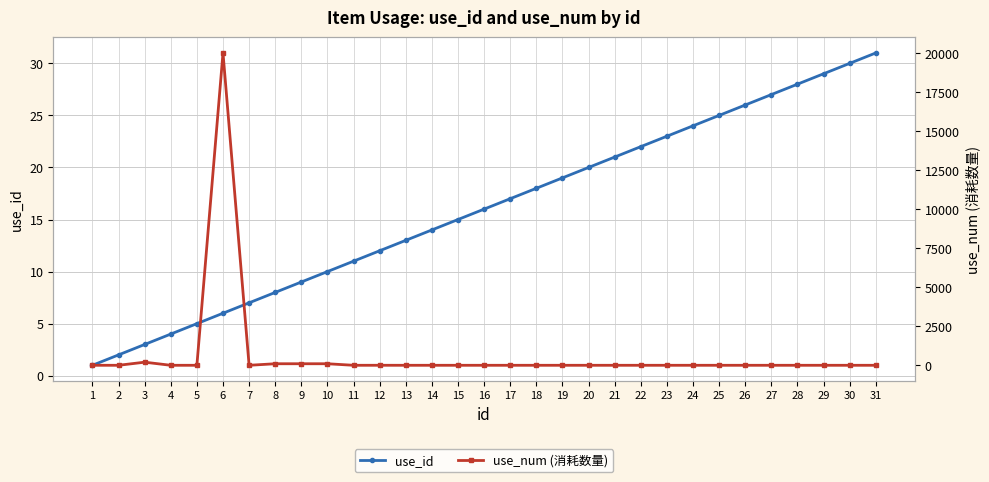

What is the difference between the maximum and minimum values in the use_num (消耗数量) series?

19999